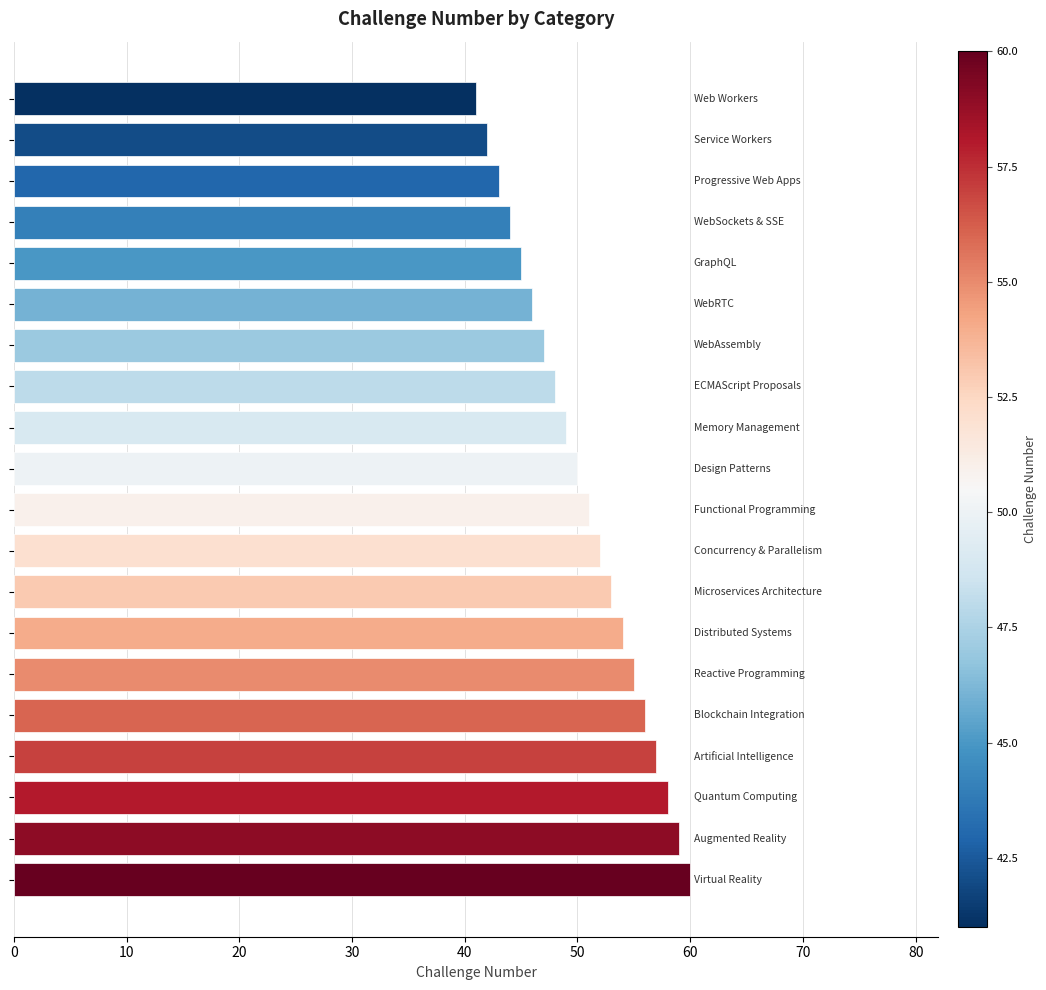

What is the difference between the maximum and second lowest values?

18